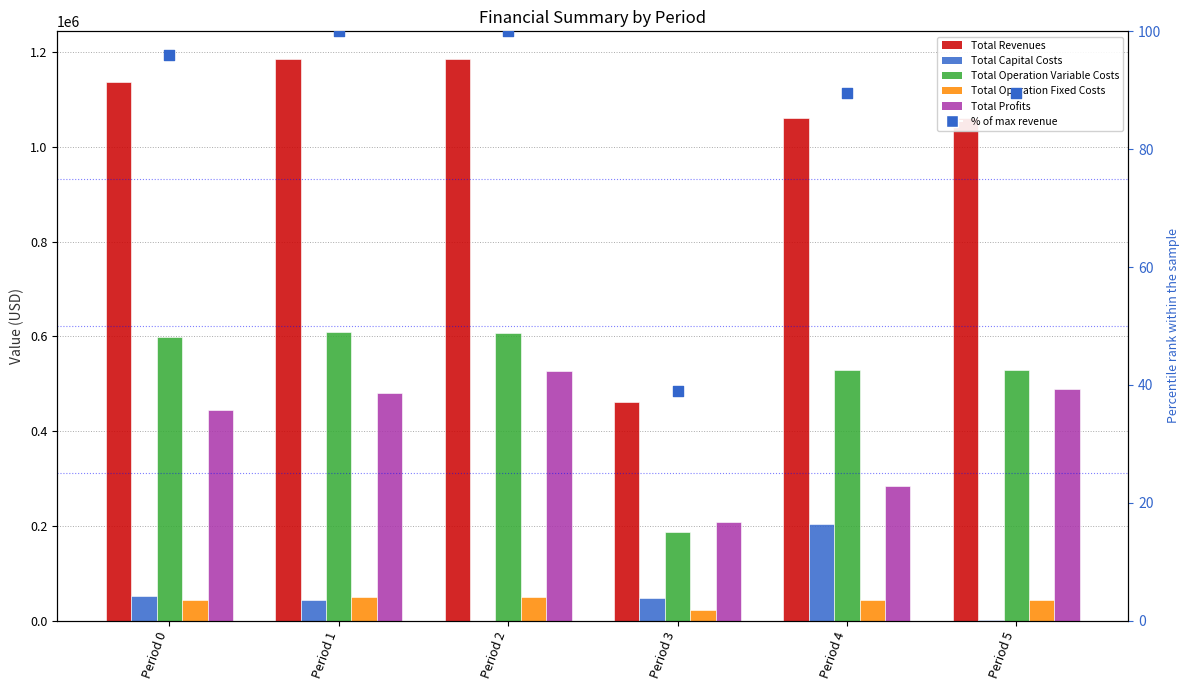

Which series has the widest spread of Y values?

Total Revenues